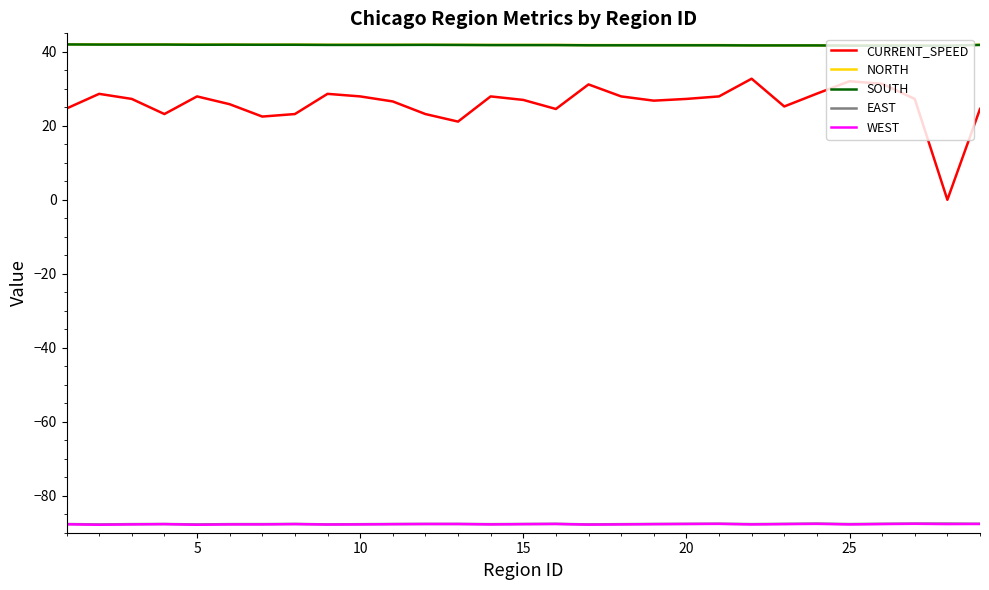

How many lines are shown in the chart?

5